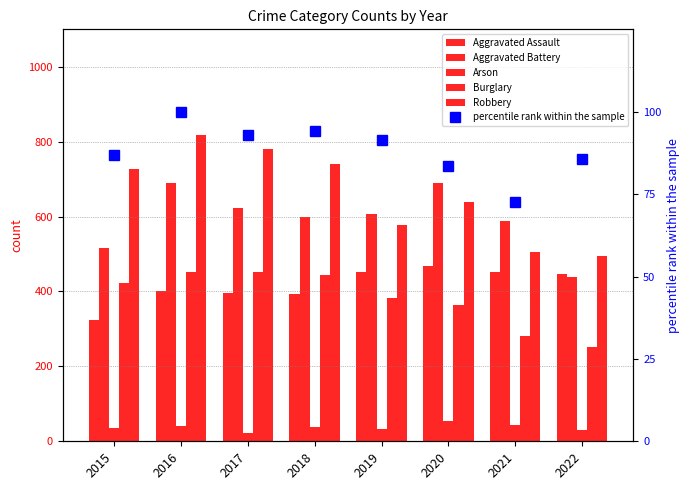

Reading left to right, what are all the values shown in this chart?

Aggravated Assault: 323.0	402.0	396.0	392.0	452.0	468.0	452.0	446.0
Aggravated Battery: 515.0	691.0	623.0	600.0	608.0	691.0	587.0	439.0
Arson: 35.0	40.0	23.0	37.0	32.0	55.0	43.0	31.0
Burglary: 422.0	451.0	453.0	443.0	383.0	363.0	280.0	251.0
Robbery: 726.0	819.0	780.0	741.0	577.0	639.0	506.0	494.0
percentile rank within the sample: 87.0	100.0	93.0	94.2	91.4	83.5	72.5	85.8